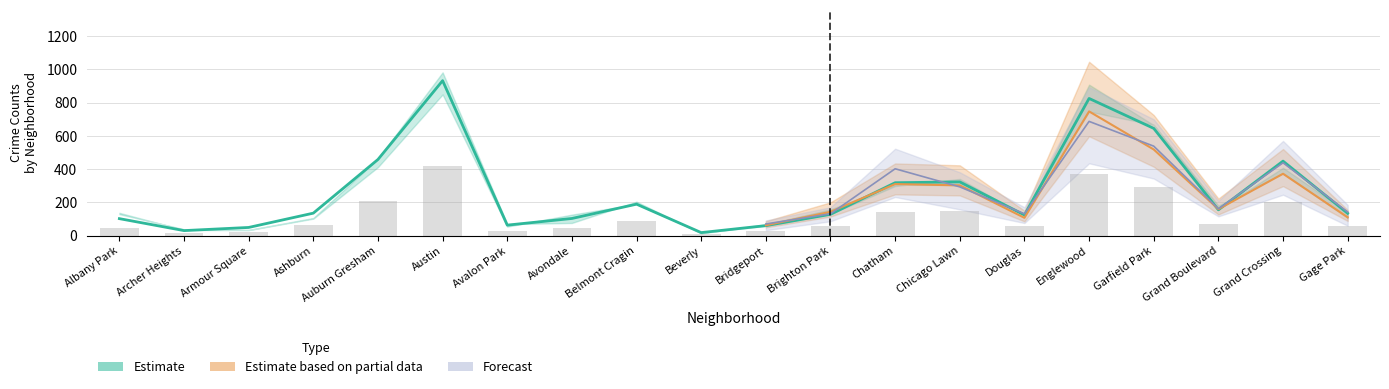

At which label is 2023 closest to 428?

Grand Crossing